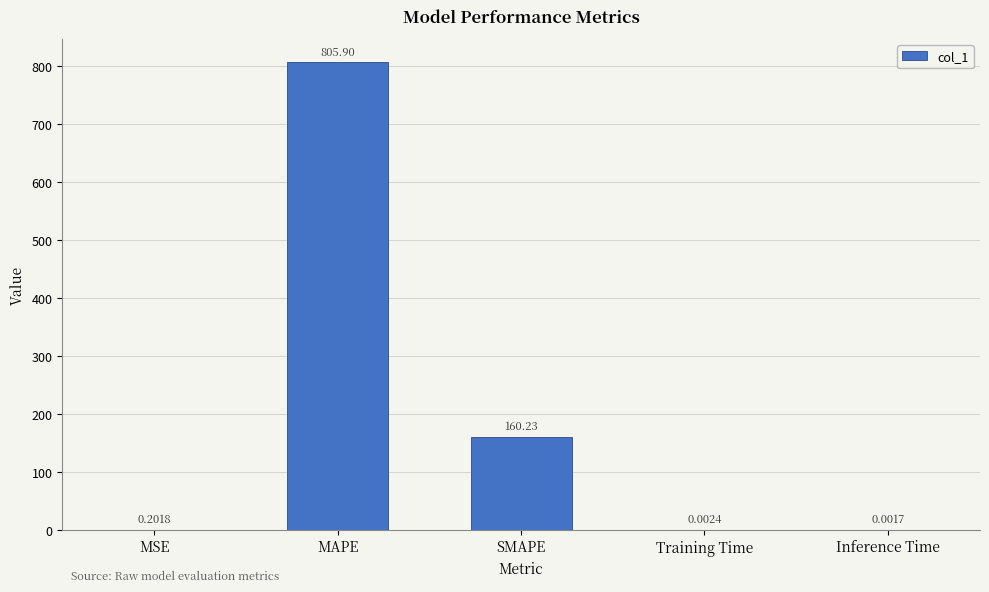

Which label corresponds to the largest value in the chart?

MAPE